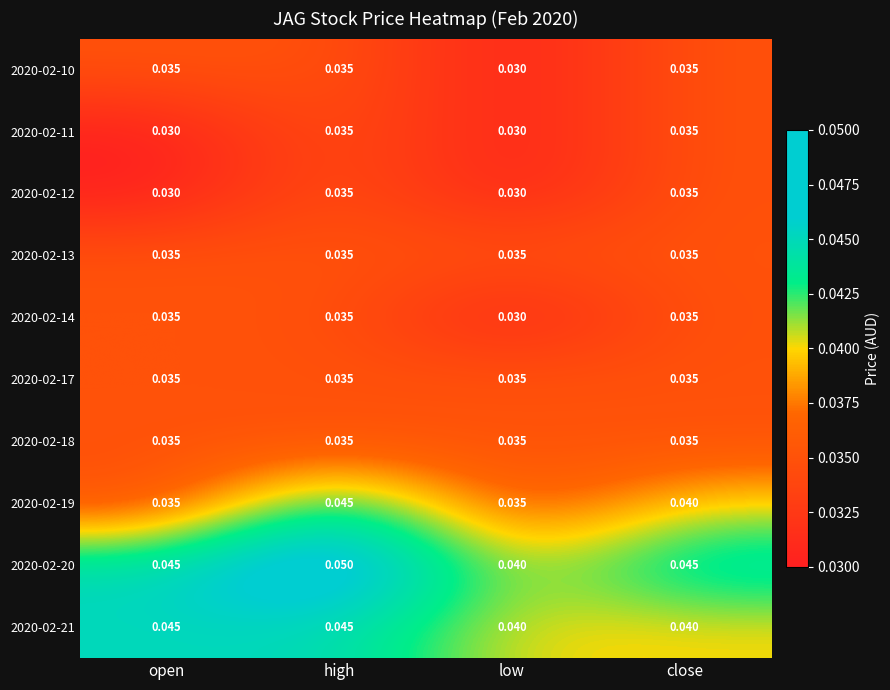

Which label corresponds to the largest value in the chart?

high